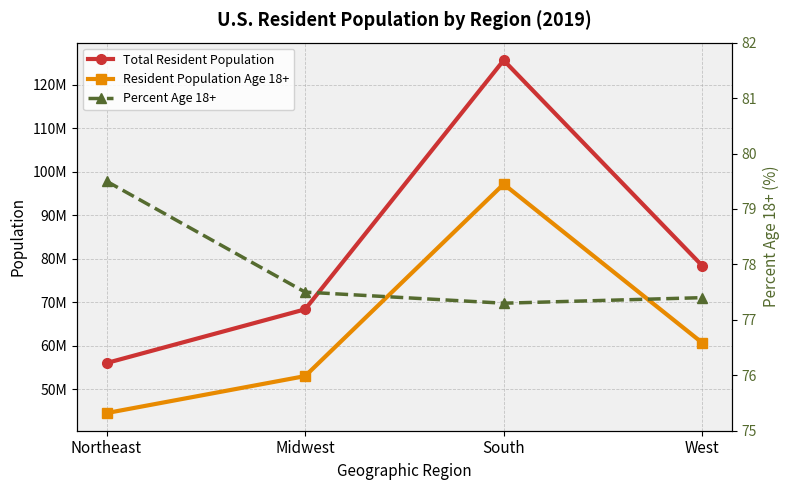

How many lines are shown in the chart?

3